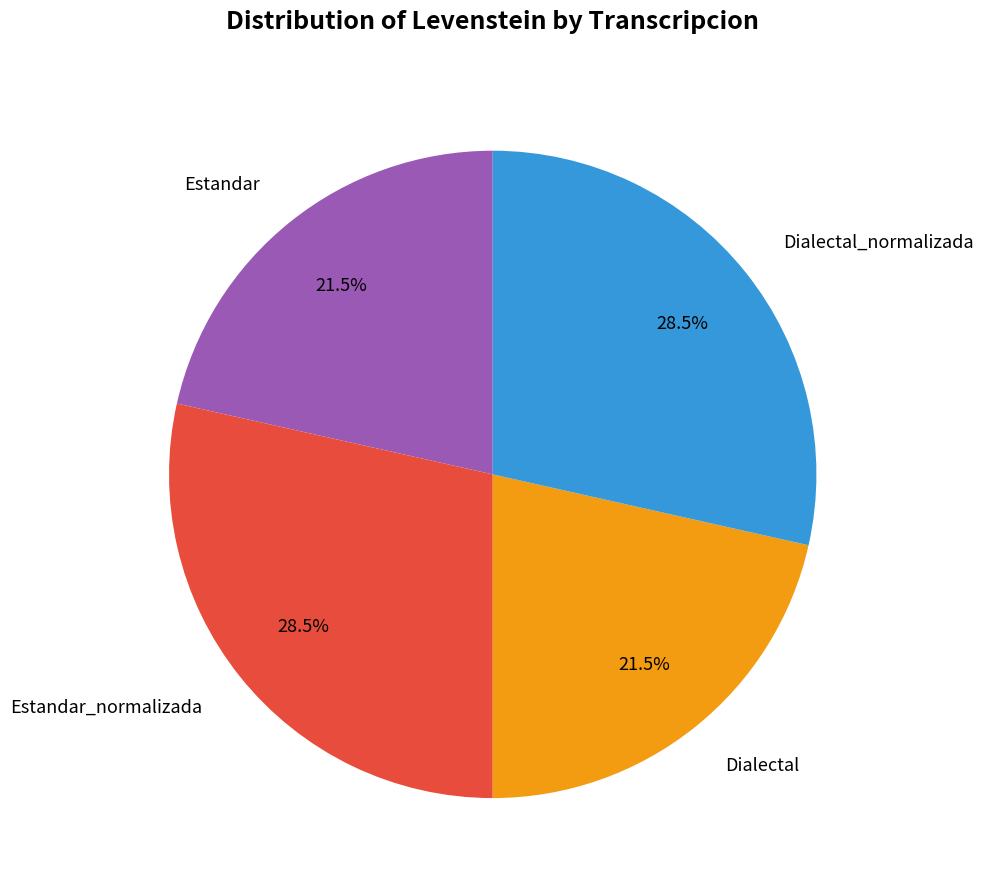

Is there a majority slice in this chart?

No